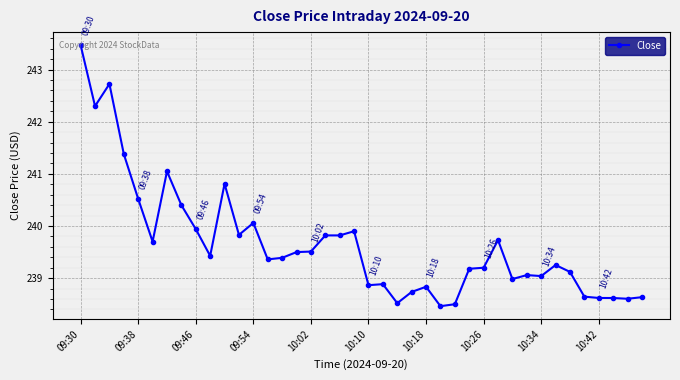

What is the value of the 12th point from the left?

239.8